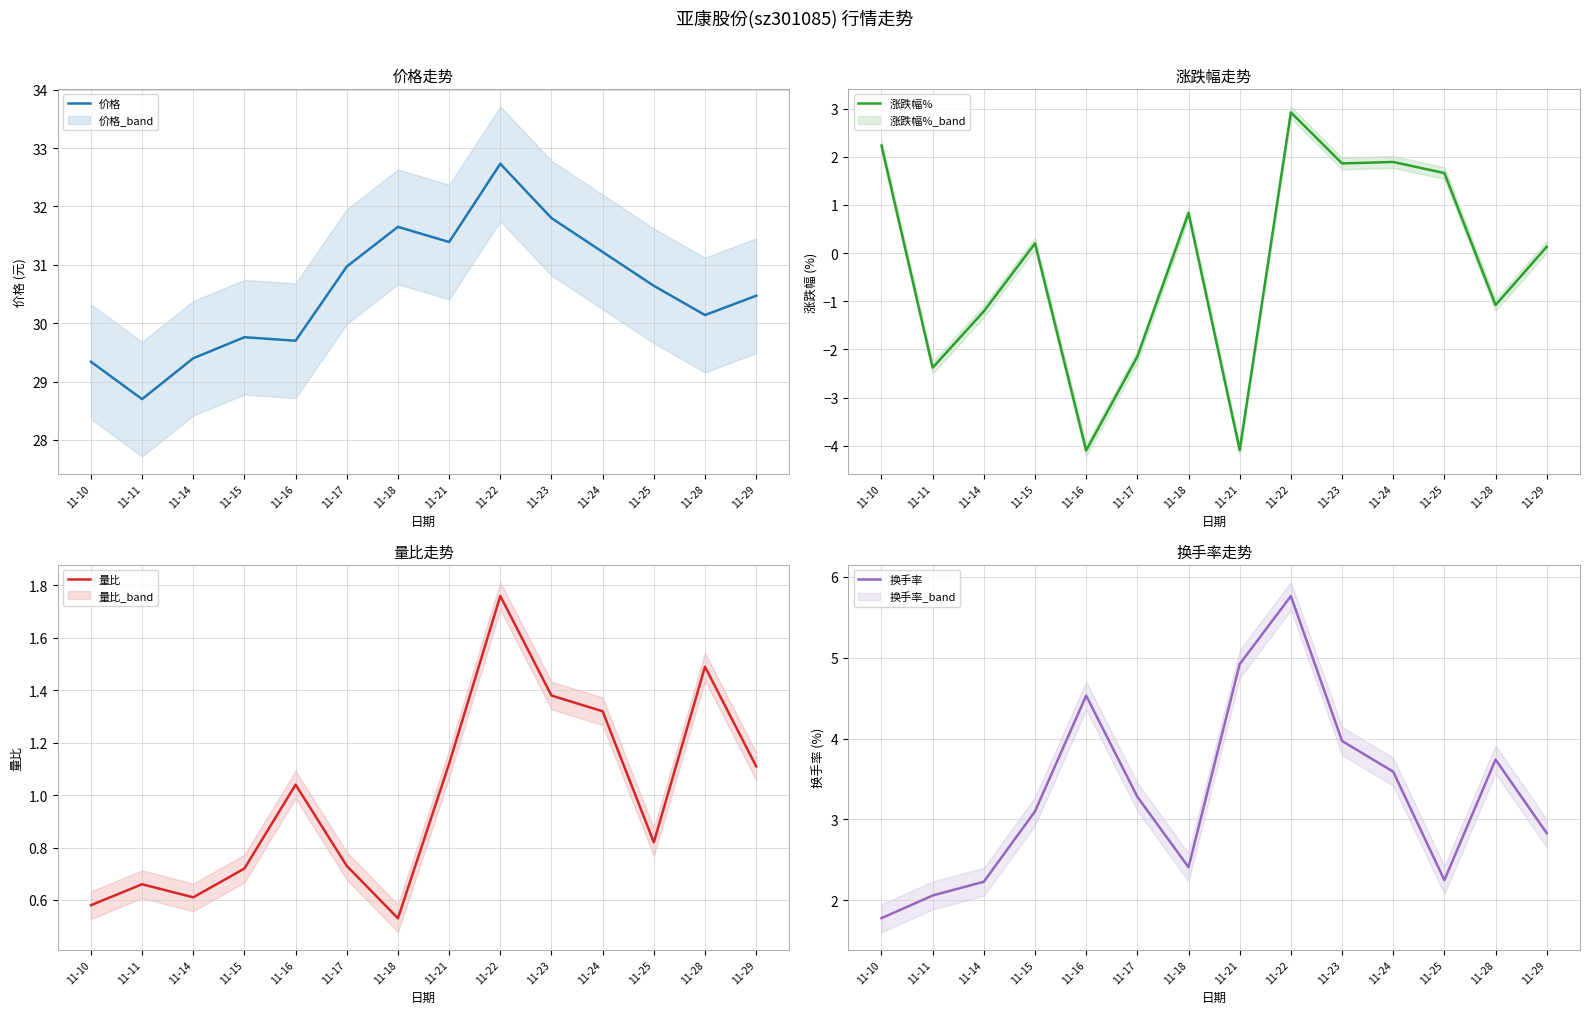

Which series has the largest total across all categories?

价格